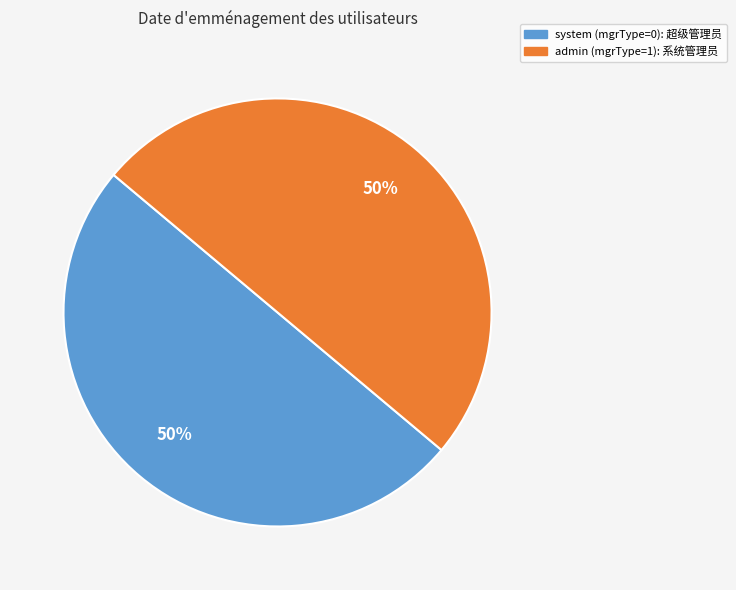

To the nearest percent, what percentage of the pie is system?

50%